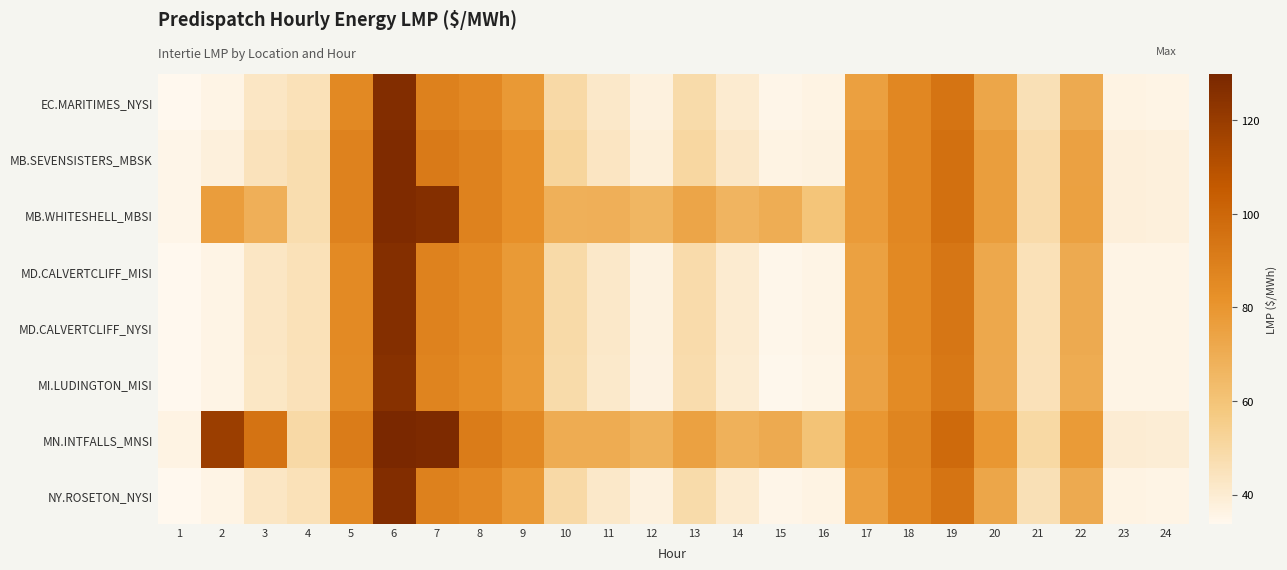

Which series has the largest range (max minus min)?

MN.INTFALLS_MNSI